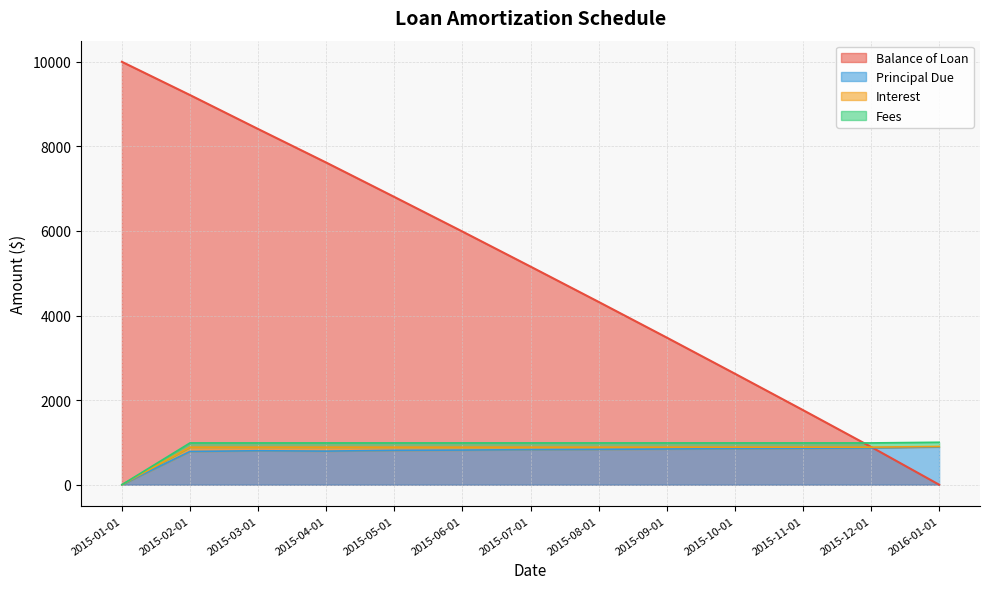

At which label does Balance of Loan first exceed 5157?

2015-01-01